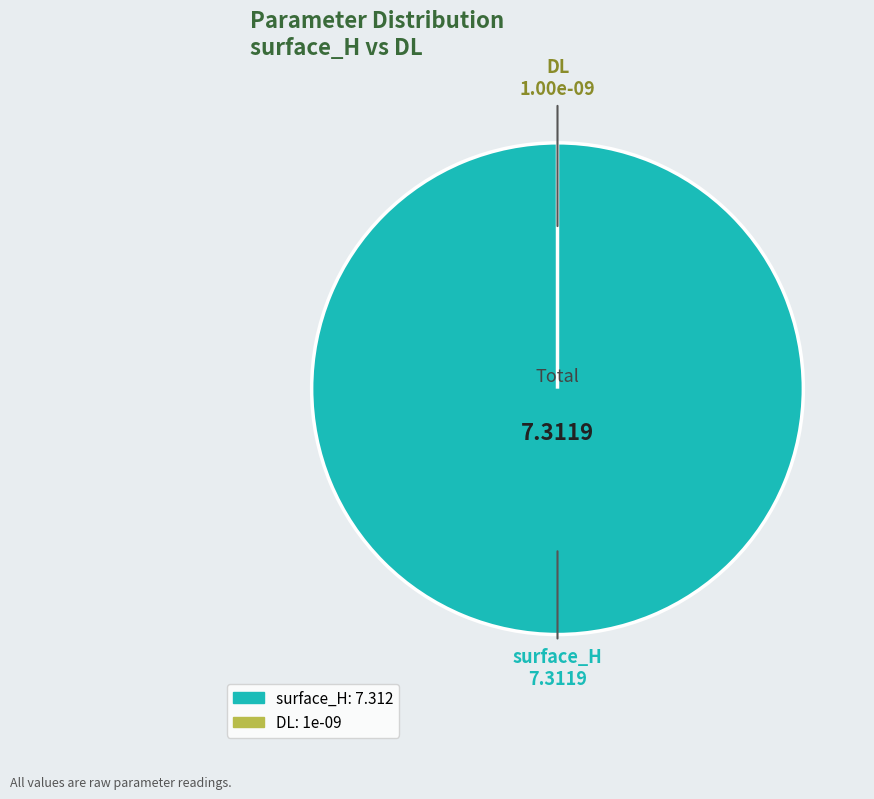

True or false: DL accounts for 0% of the total.

True